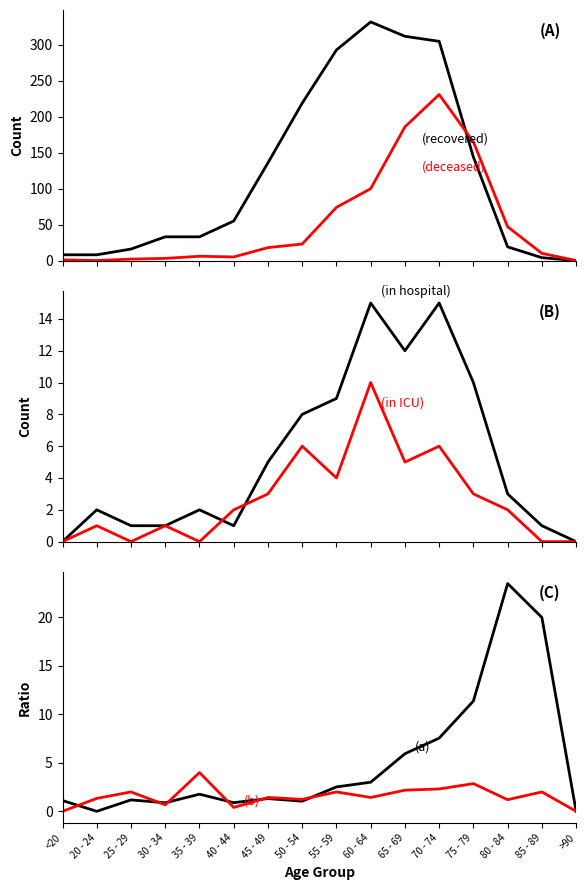

The value of patients_in_hospital at 45 - 49 is 6.6. True or false?

False